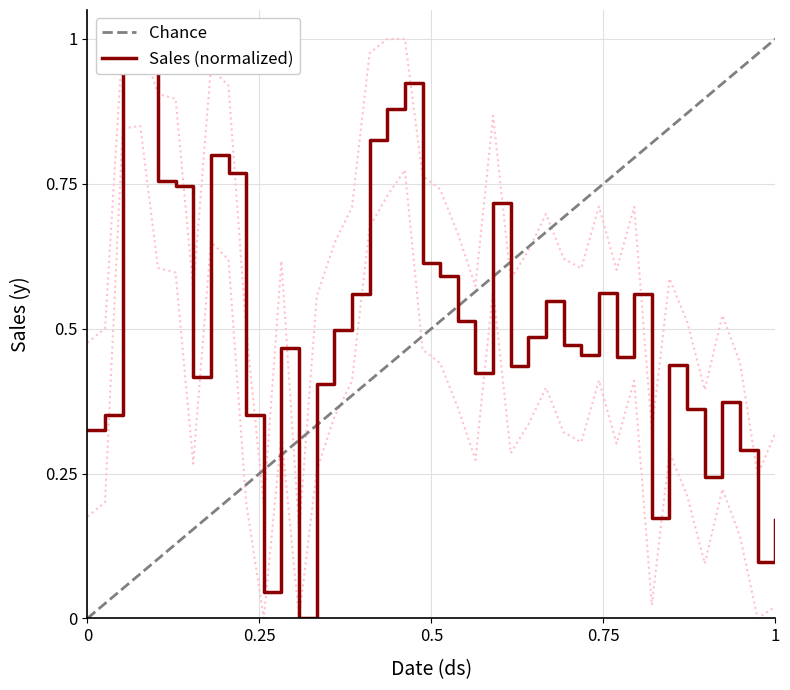

True or false: the data has more than 2 interior local peaks.

True